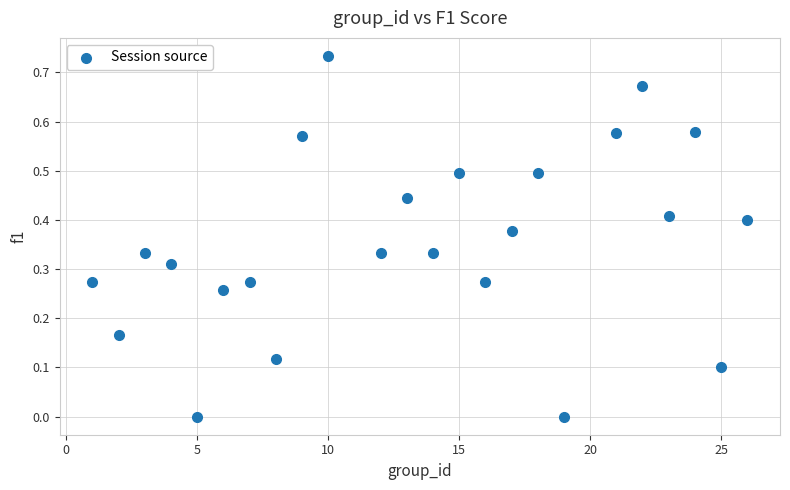

What is the range of X values (max minus min)?

25.0